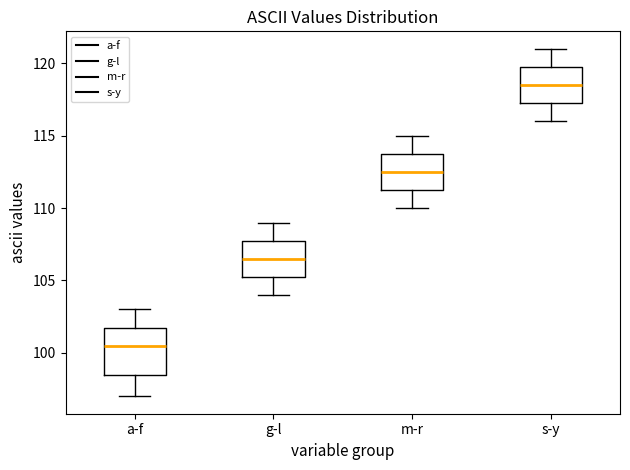

Which box has the lowest median line?

a-f